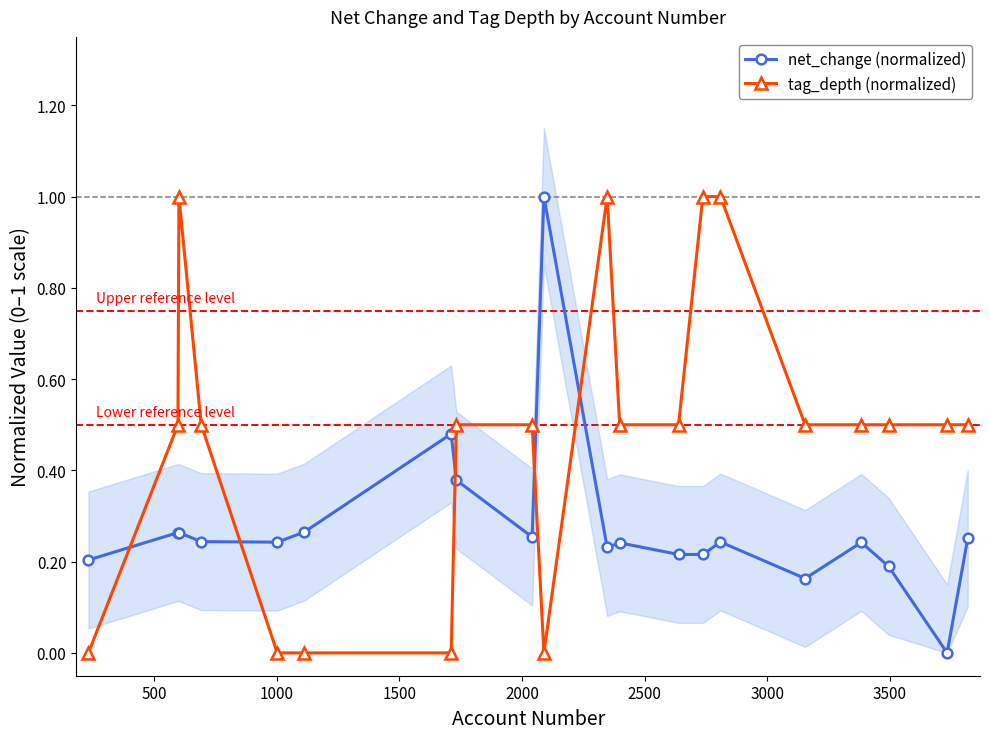

Which series has the widest spread of values?

net_change (normalized)